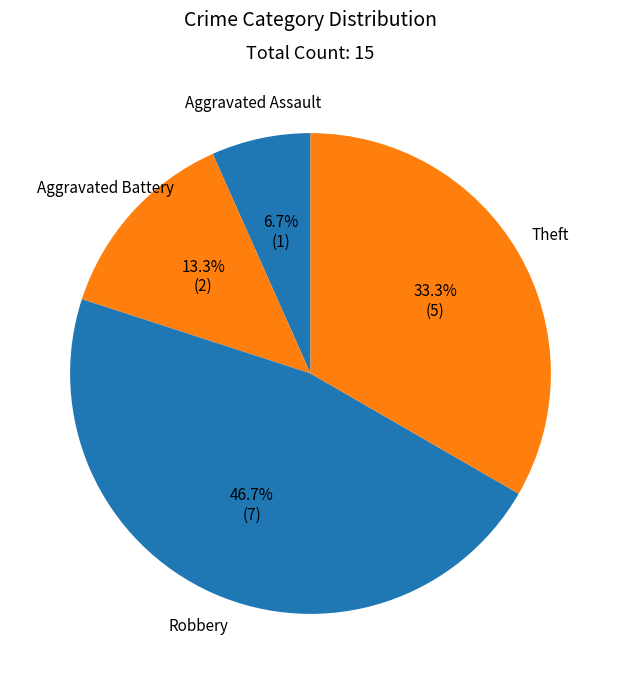

Which category has the smallest portion of the pie?

Aggravated Assault